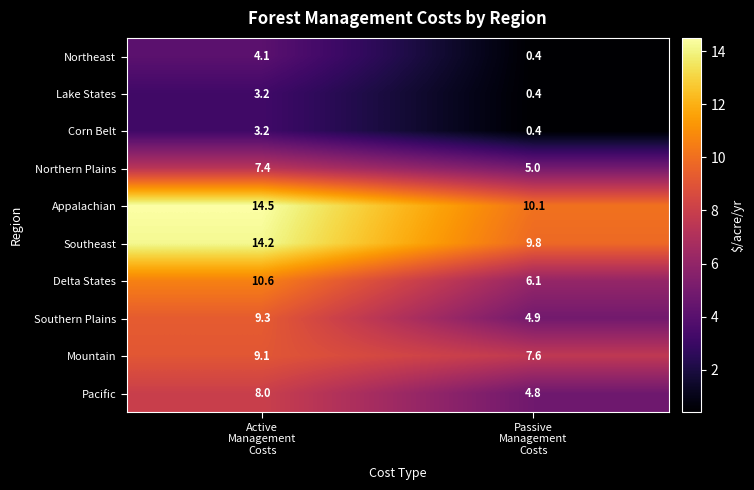

Which series has the largest total across all categories?

Appalachian